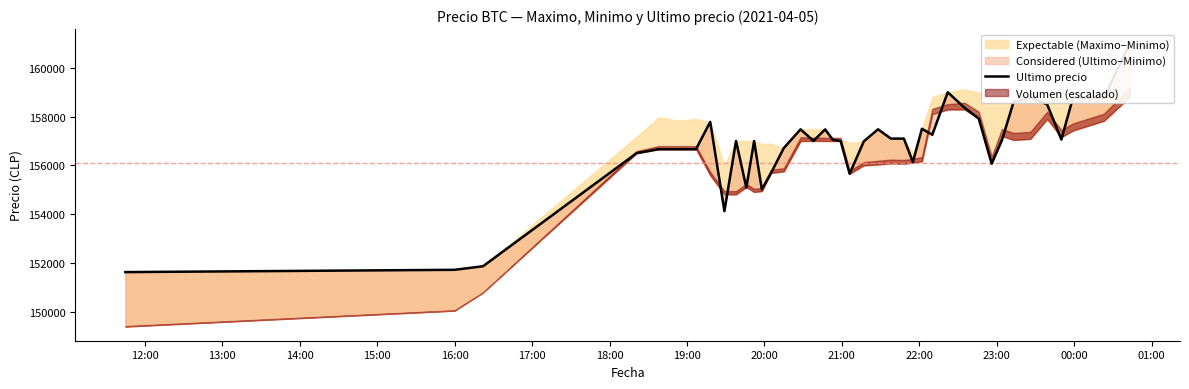

What is the difference between the maximum and second lowest values?

9273